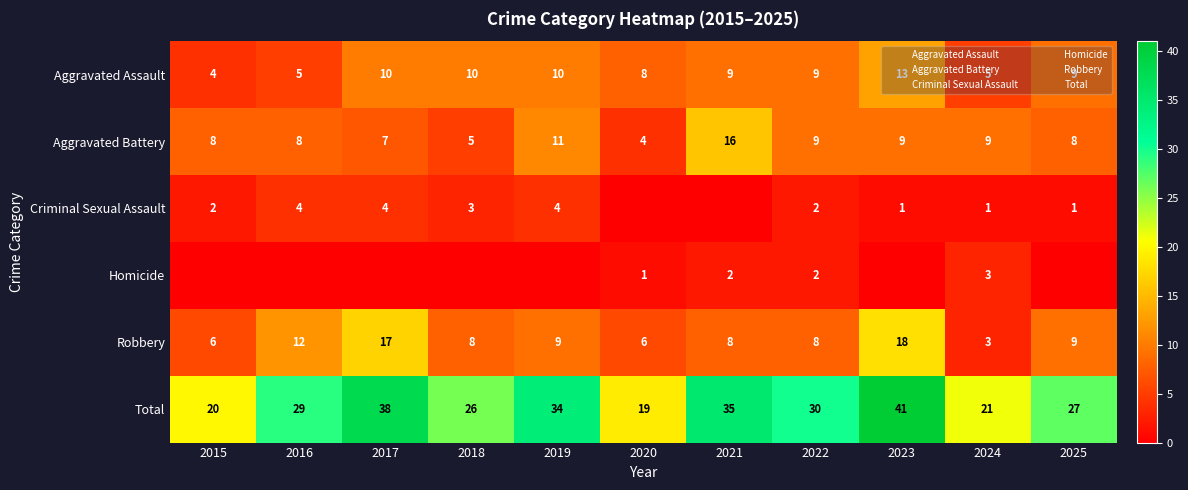

The Aggravated Battery series shows 2 at 2018. True or false?

False